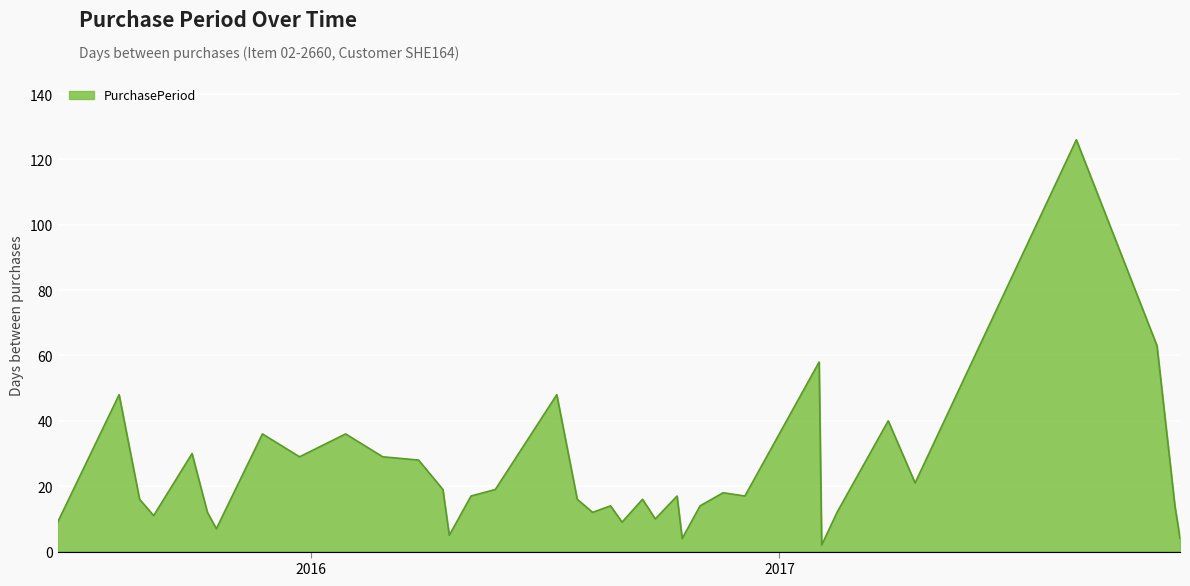

What is the greatest value displayed?

126